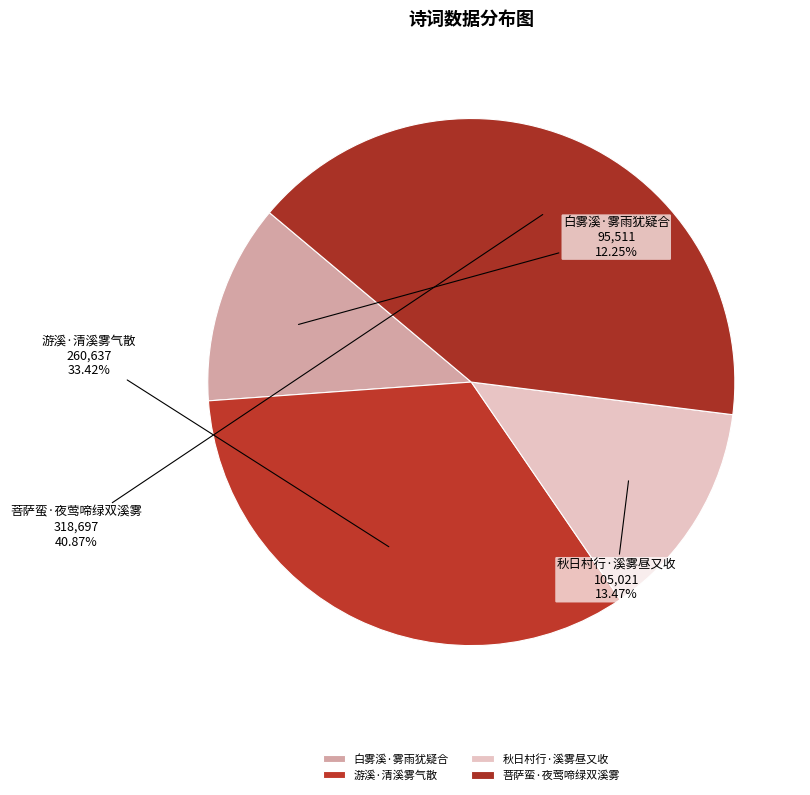

To the nearest percent, what is the average slice percentage?

25%